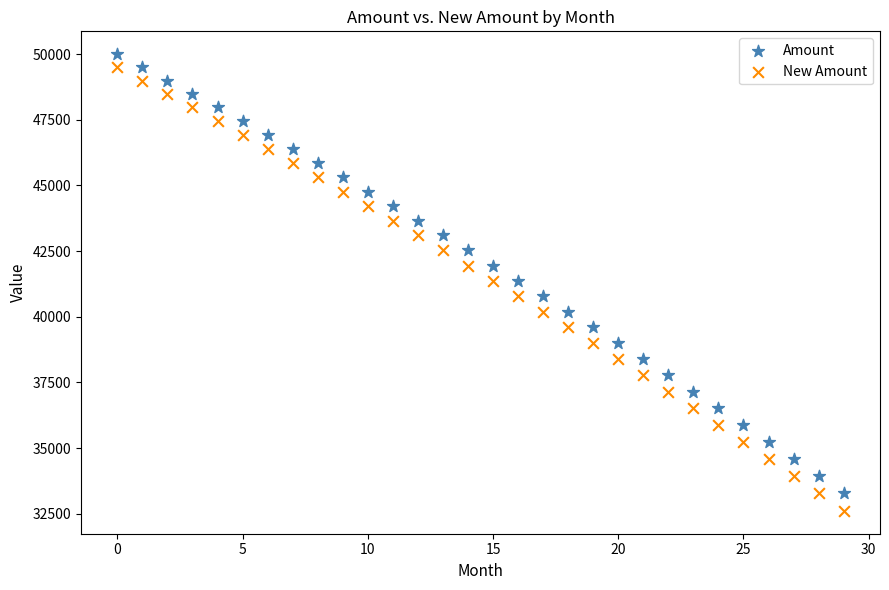

Across all data points, what is the range of Y values (max minus min)?

17392.4